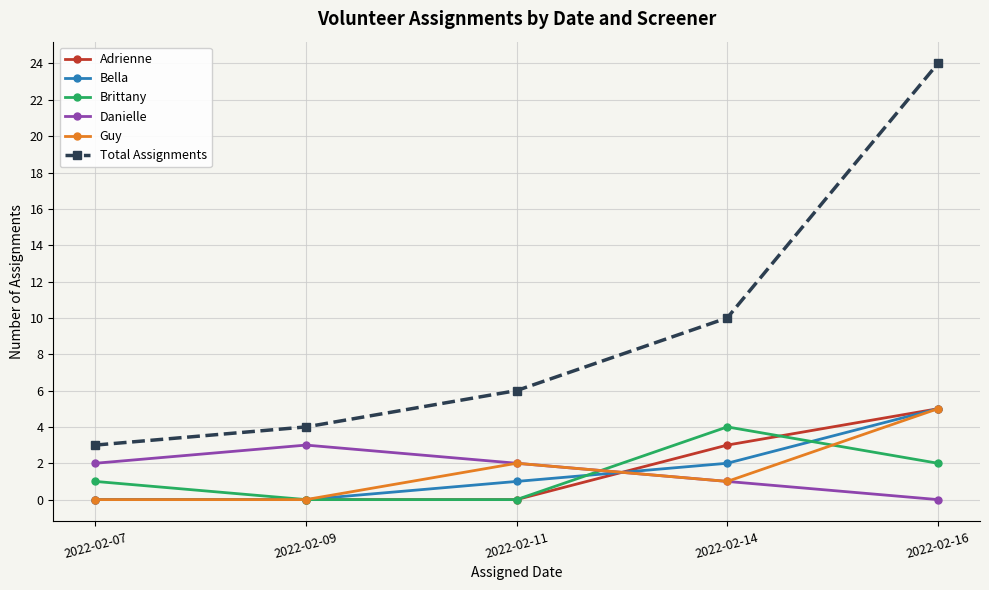

What is the value of the Bella point at the 3rd from the left?

1